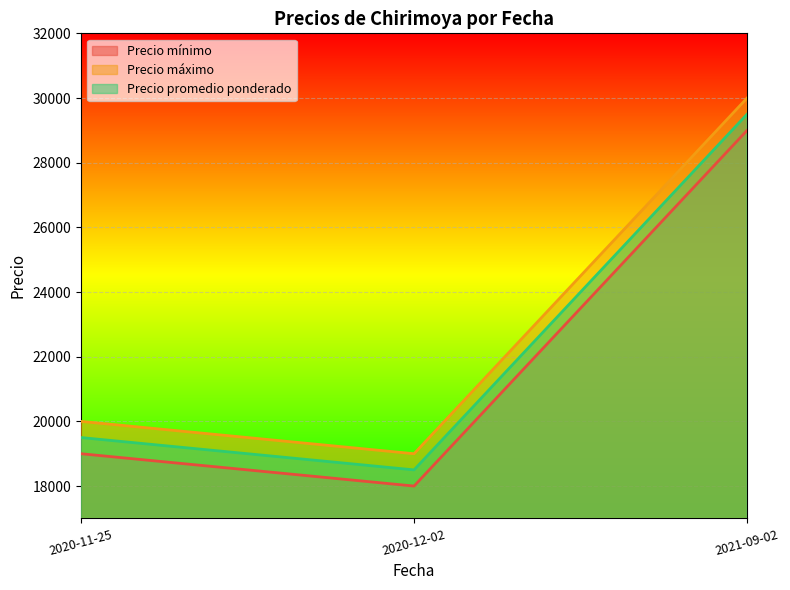

What is the sum of all Precio promedio ponderado values?

67500